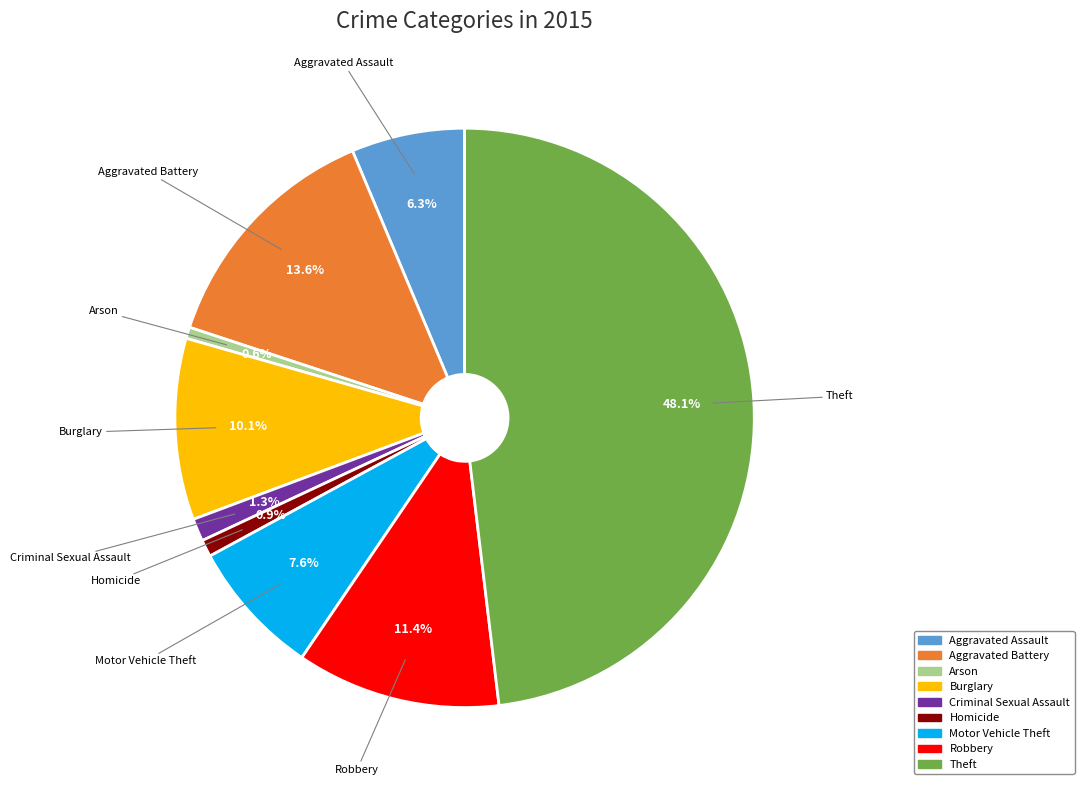

To the nearest percent, what percentage of the pie is Arson?

1%